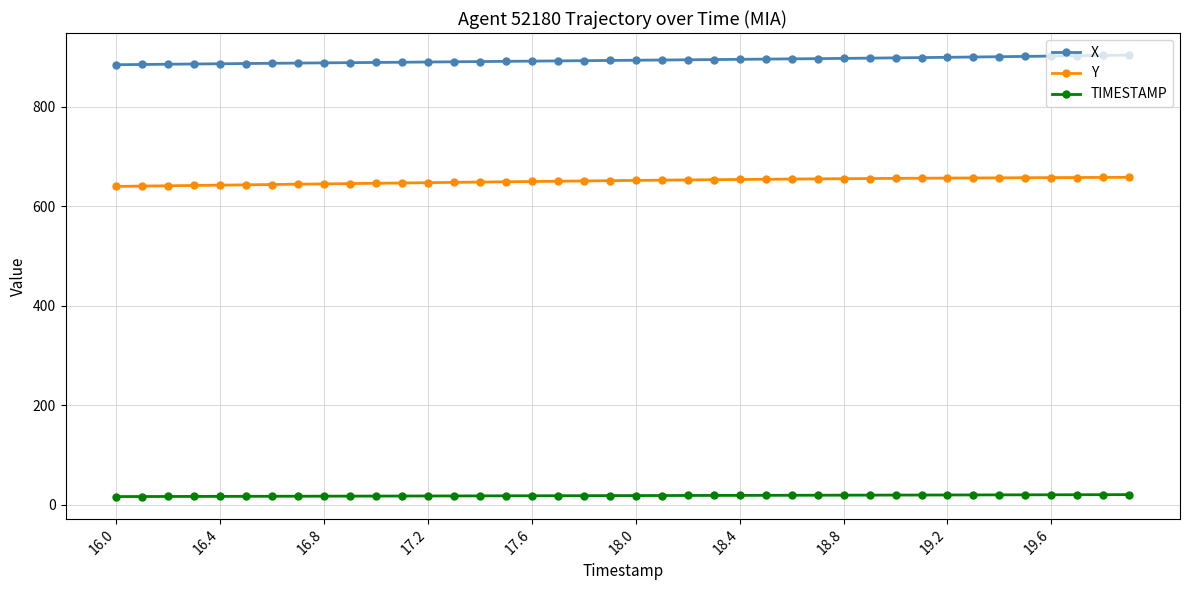

What is the difference between the maximum and minimum values in the TIMESTAMP series?

3.9